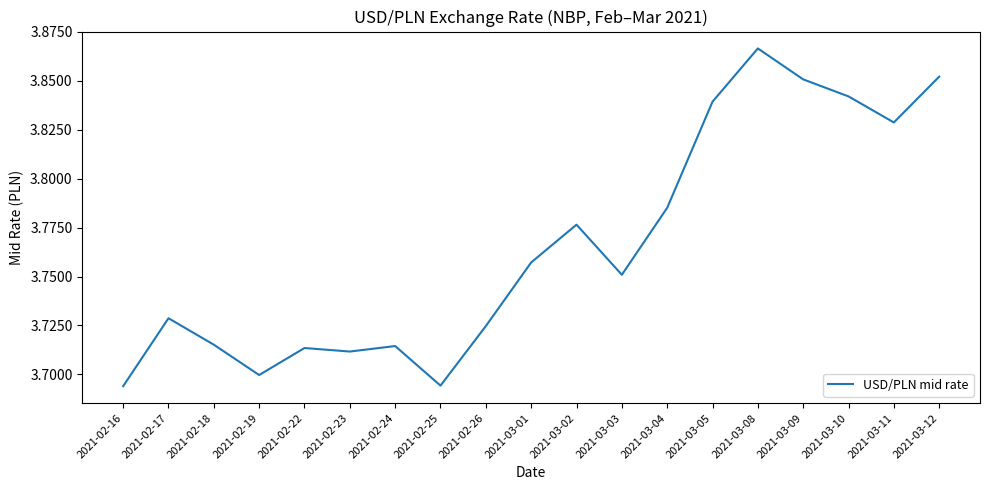

Which category has the highest value across all series?

2021-03-08